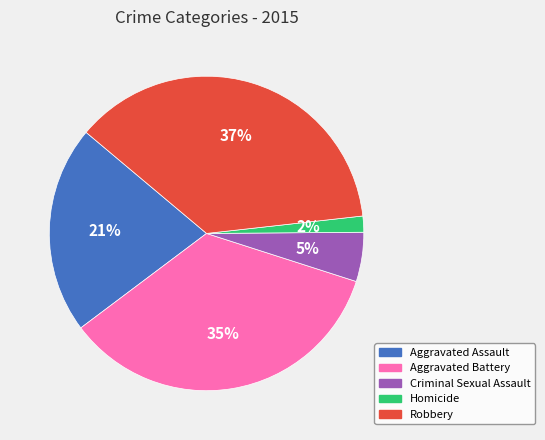

To the nearest percent, what percentage of the pie is Aggravated Assault?

21%